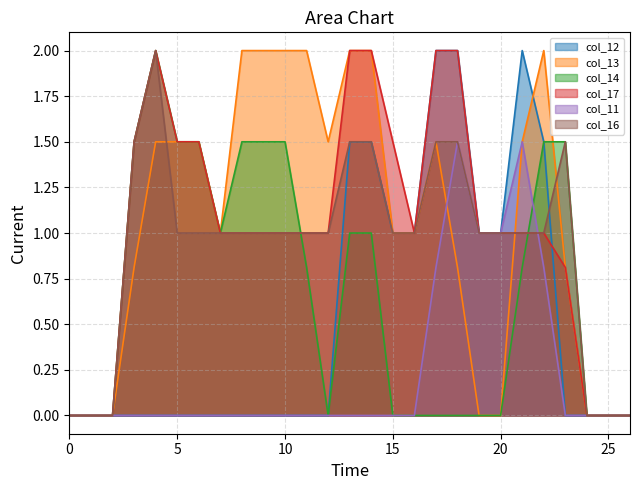

The value of col_14 at 21 is 0.8. True or false?

True